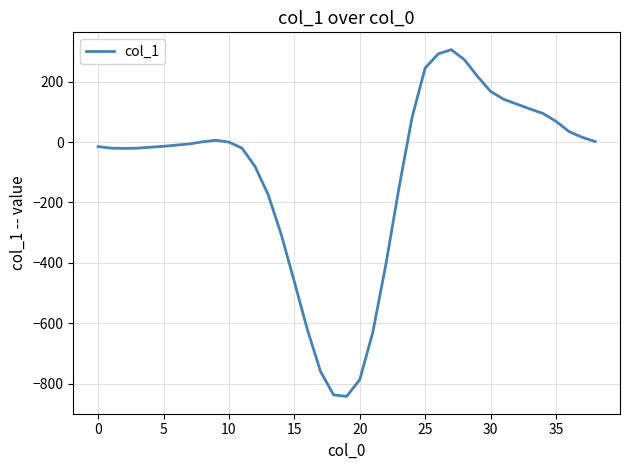

What is the minimum value shown in the chart?

-842